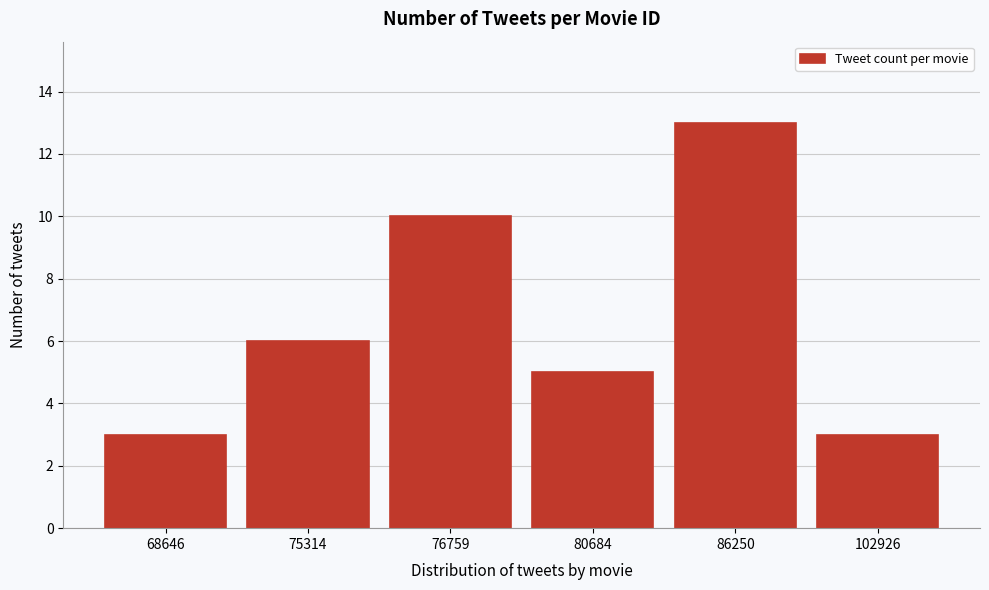

Reading left to right, list all the values displayed in this chart.

3	6	10	5	13	3